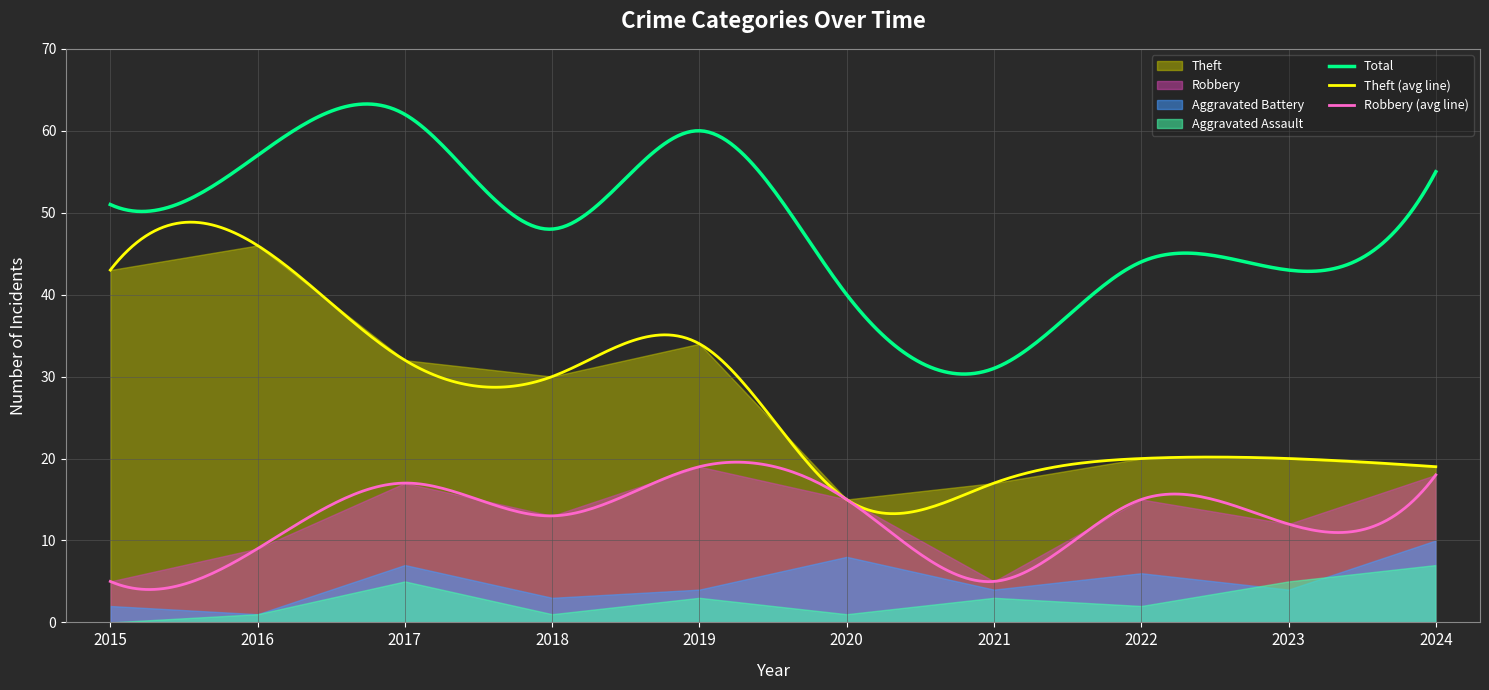

What is the difference between the maximum and minimum values in the Aggravated Assault series?

7